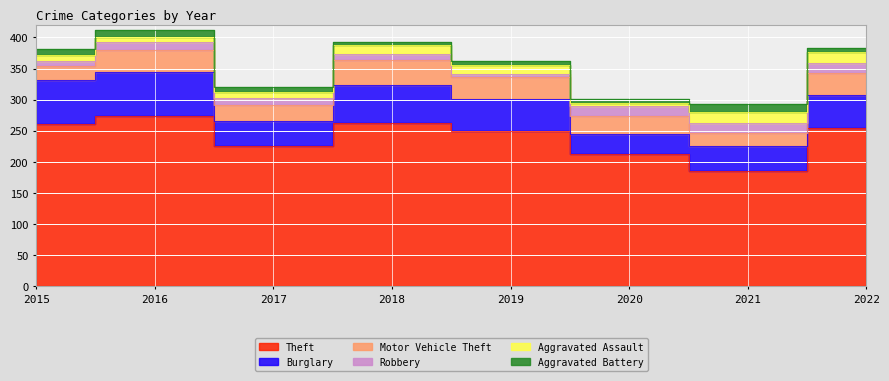

How many data points in Burglary are above 53?

3